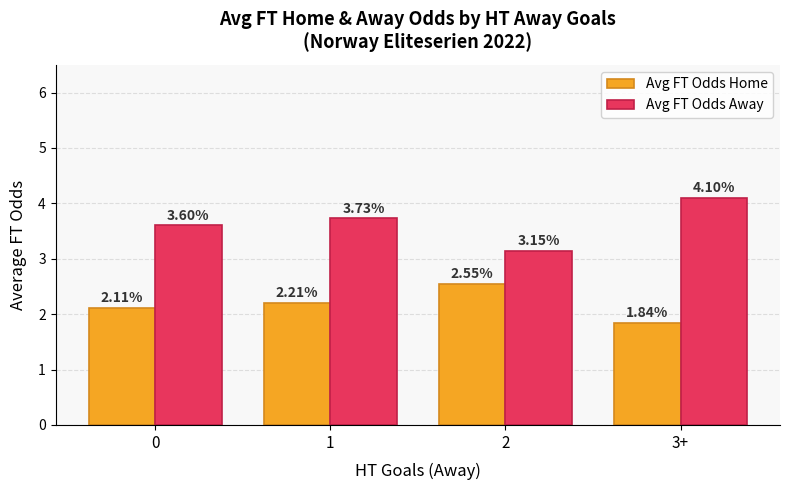

What is the value of the Avg FT Odds Home bar at the 2nd from the left?

2.2